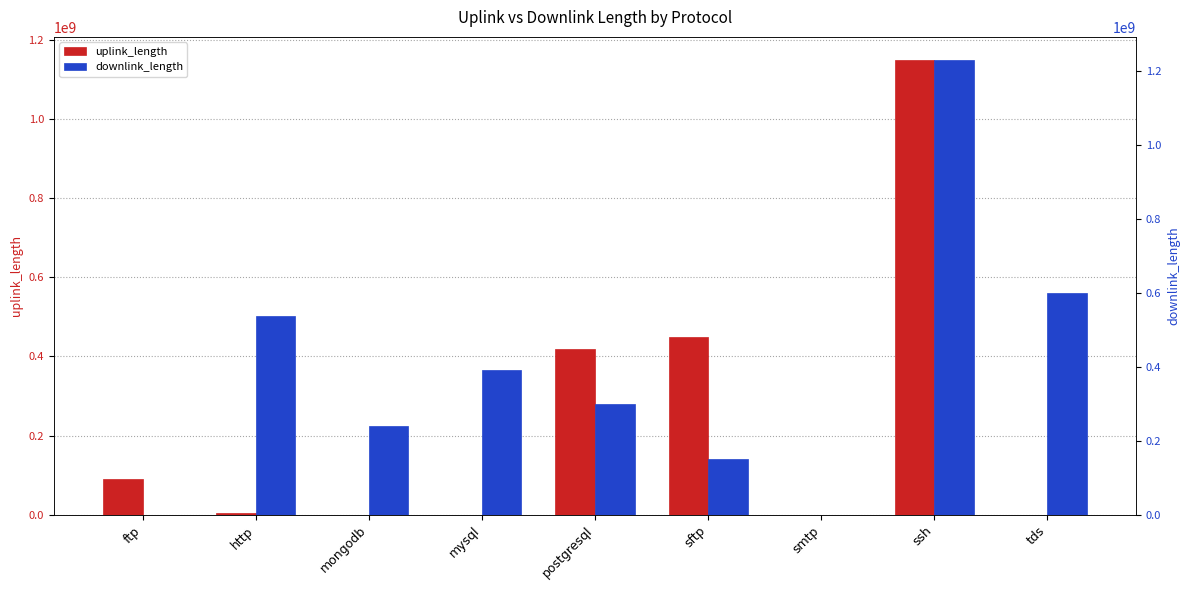

What is the difference between the highest and lowest values at mysql?

389998371